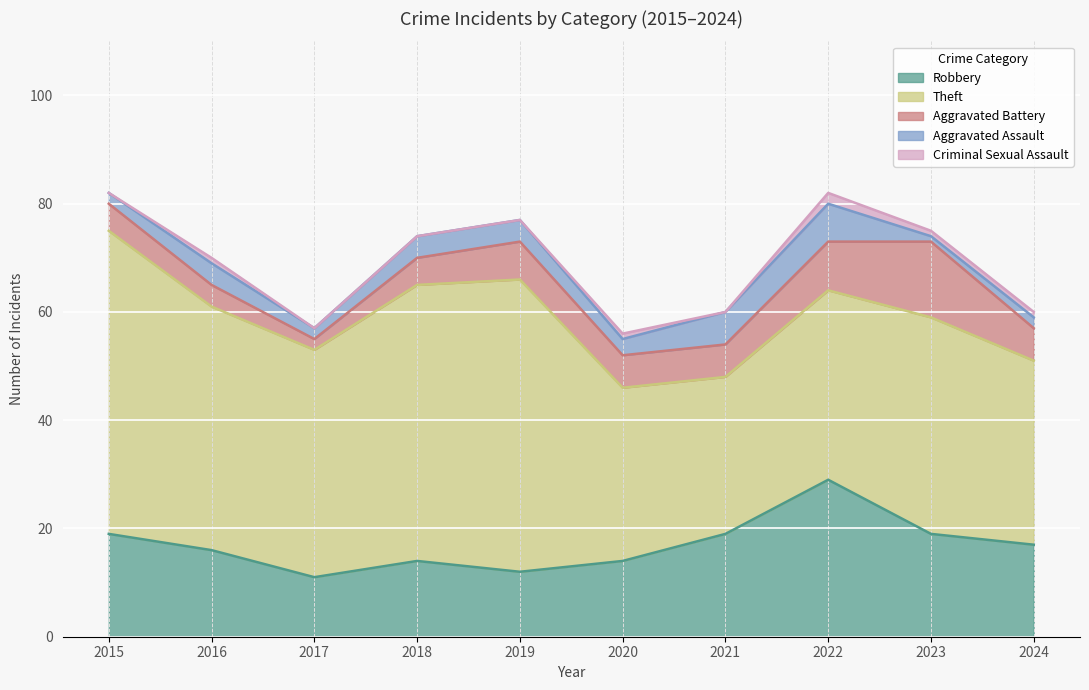

At which category is the sum across all series the highest?

2015